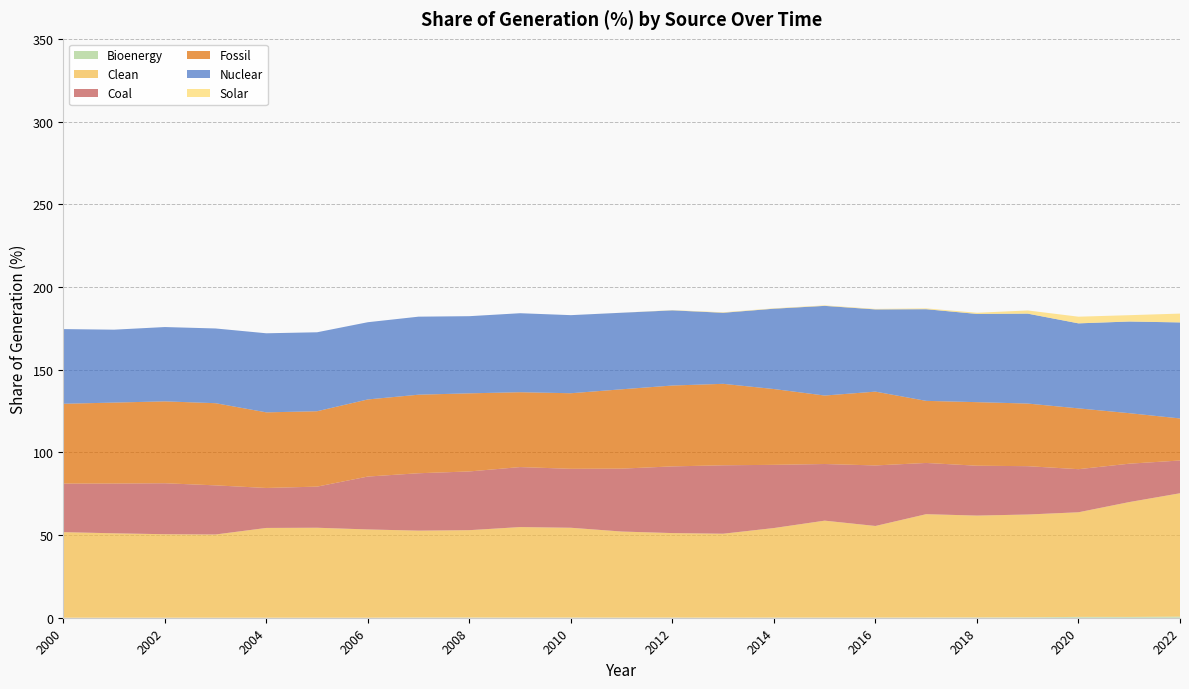

Reading left to right, extract all data points from this chart.

Bioenergy: 0.0	0.0	0.0	0.0	0.0	0.0	0.0	0.1	0.1	0.1	0.1	0.1	0.1	0.1	0.1	0.1	0.1	0.1	0.2	0.3	0.5	0.5	0.7
Clean: 51.8	51.0	50.5	50.3	54.3	54.4	53.4	52.5	52.8	54.7	54.3	52.0	51.1	50.8	54.2	58.6	55.4	62.5	61.6	62.1	63.2	69.4	74.6
Coal: 29.4	30.1	30.8	29.7	24.2	24.9	32.0	34.7	35.5	36.3	35.6	38.0	40.3	41.4	38.2	34.2	36.6	31.0	30.1	29.2	26.1	23.2	19.8
Fossil: 48.3	49.0	49.5	49.7	45.7	45.6	46.6	47.5	47.2	45.3	45.7	48.0	48.9	49.2	45.8	41.4	44.6	37.5	38.4	37.9	36.8	30.6	25.4
Nuclear: 45.2	44.1	44.9	45.2	47.8	47.7	46.7	47.2	46.6	47.8	47.2	46.3	45.4	43.0	48.6	54.2	49.7	55.4	53.3	54.4	51.4	55.4	58.1
Solar: 0.0	0.0	0.0	0.0	0.0	0.0	0.0	0.0	0.0	0.0	0.0	0.0	0.2	0.3	0.2	0.3	0.3	0.5	0.7	1.9	4.0	3.8	5.3